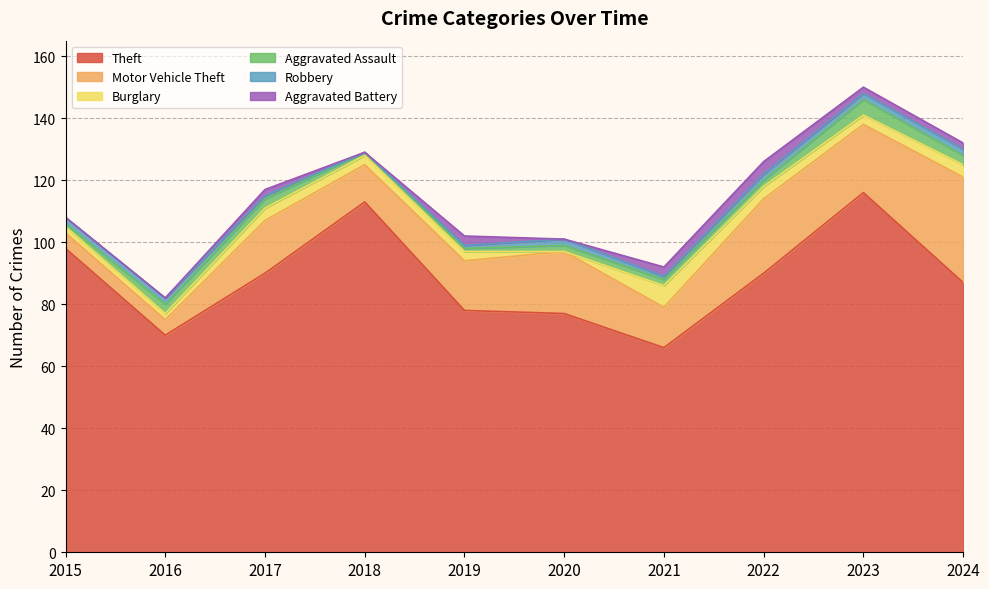

Count the number of data series in this chart.

6